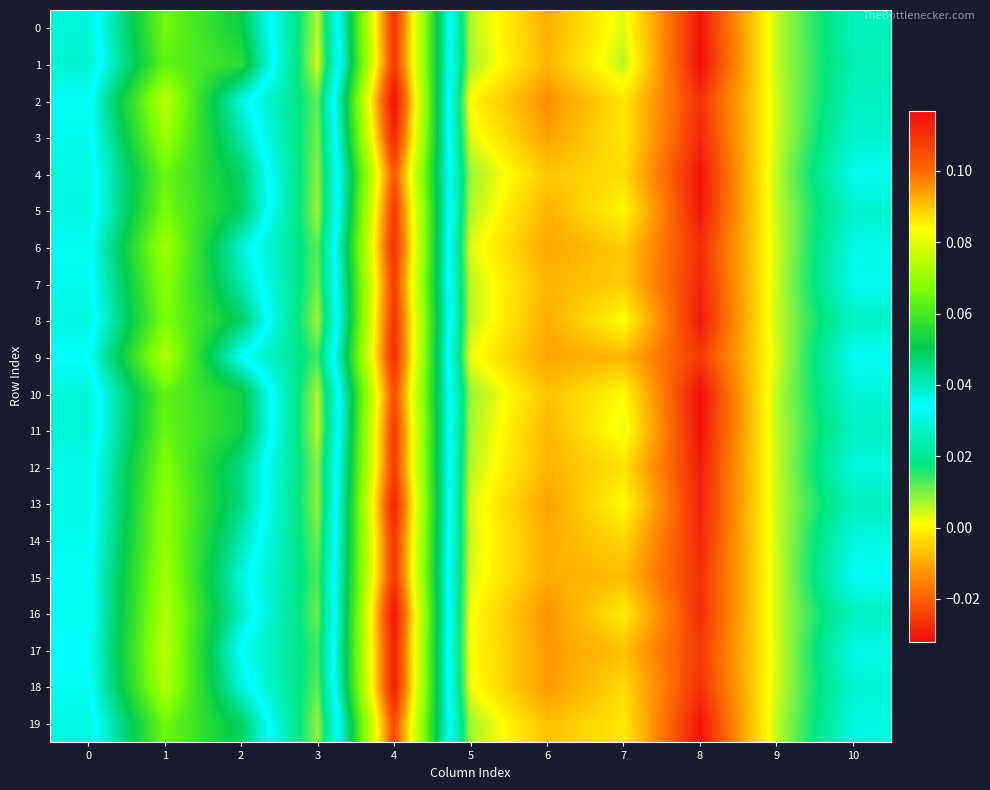

At how many categories does at least one series exceed 0?

9